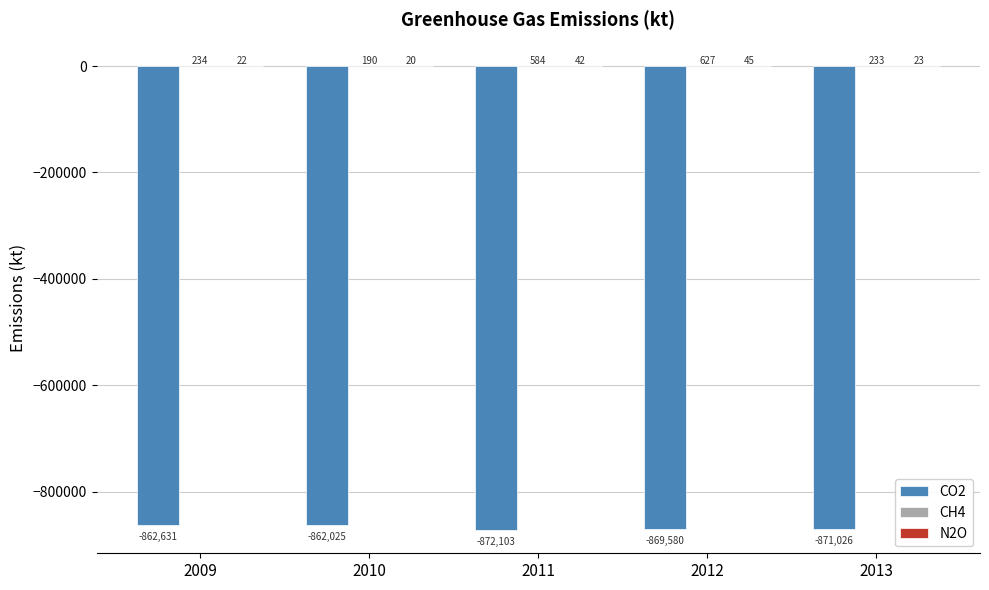

At which label is CO2 closest to -867064?

2012